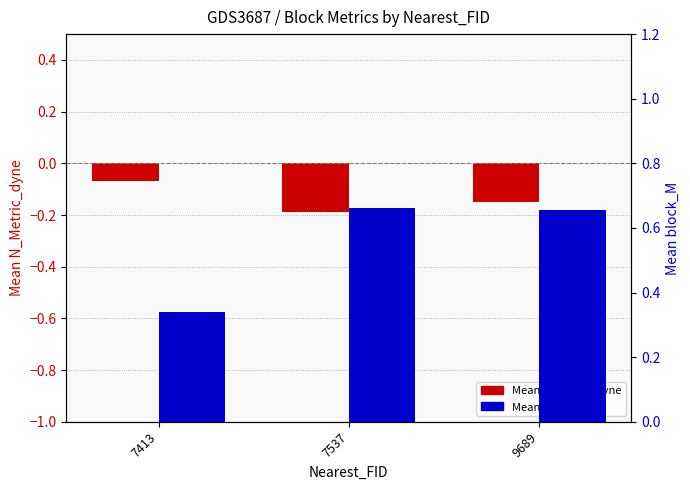

What is the maximum value shown in the chart?

0.7